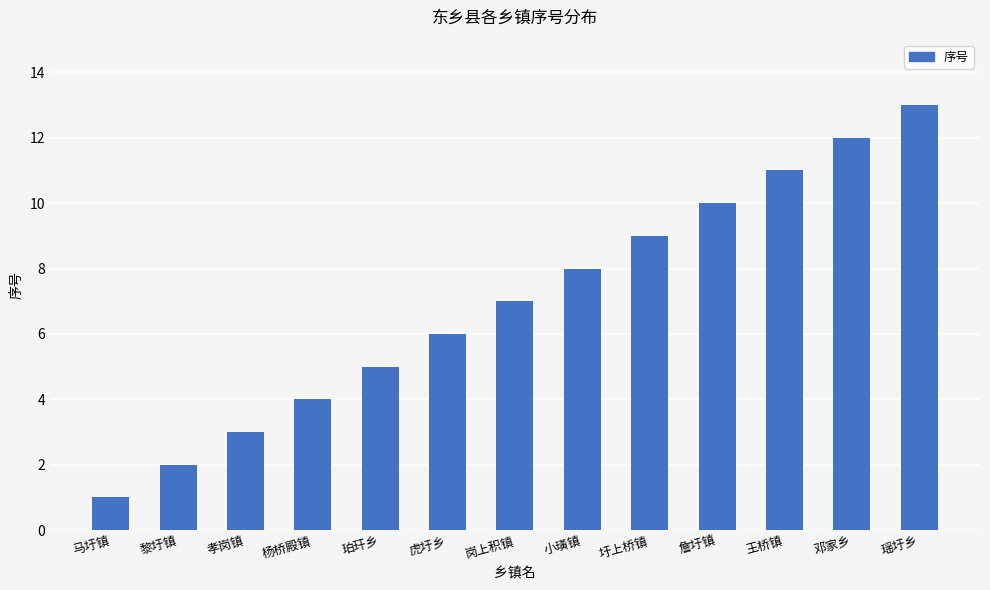

Are the bars horizontal?

No